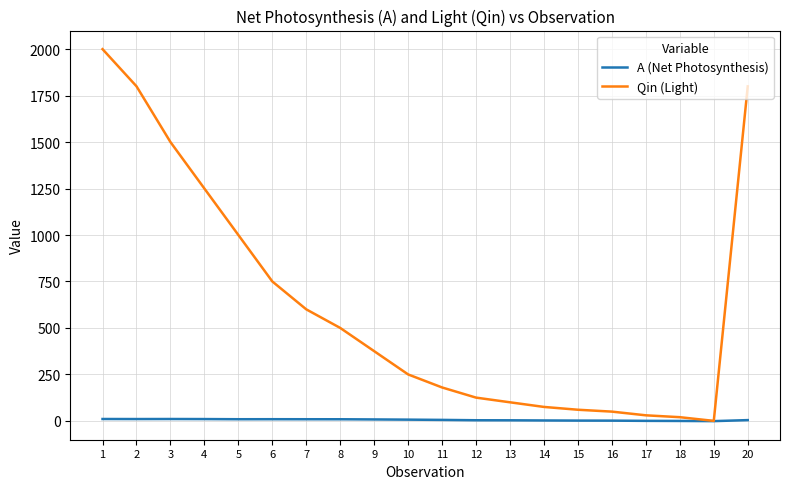

List the series in order of their peak value, lowest first.

A (Net Photosynthesis), Qin (Light)